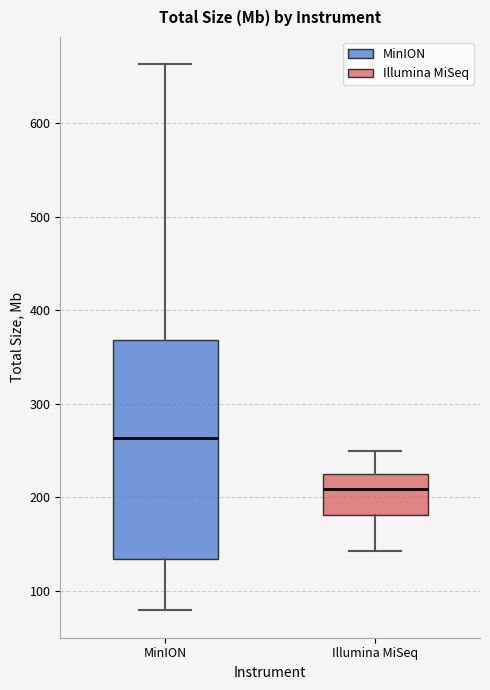

Where is the upper edge of the box for Illumina MiSeq on the y-axis? The values are not printed on the chart, so give them approximately, as read against the axis.

220